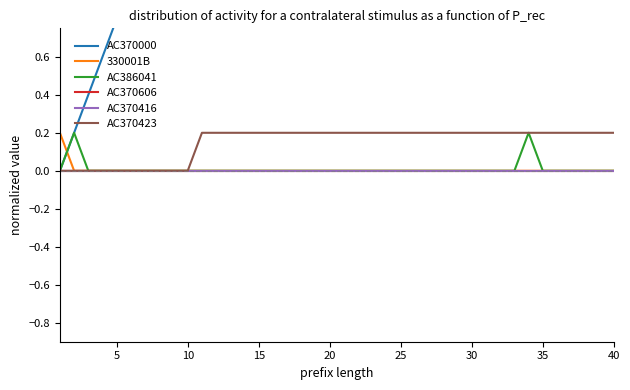

Which series changed the most between 5 and 25?

AC370000